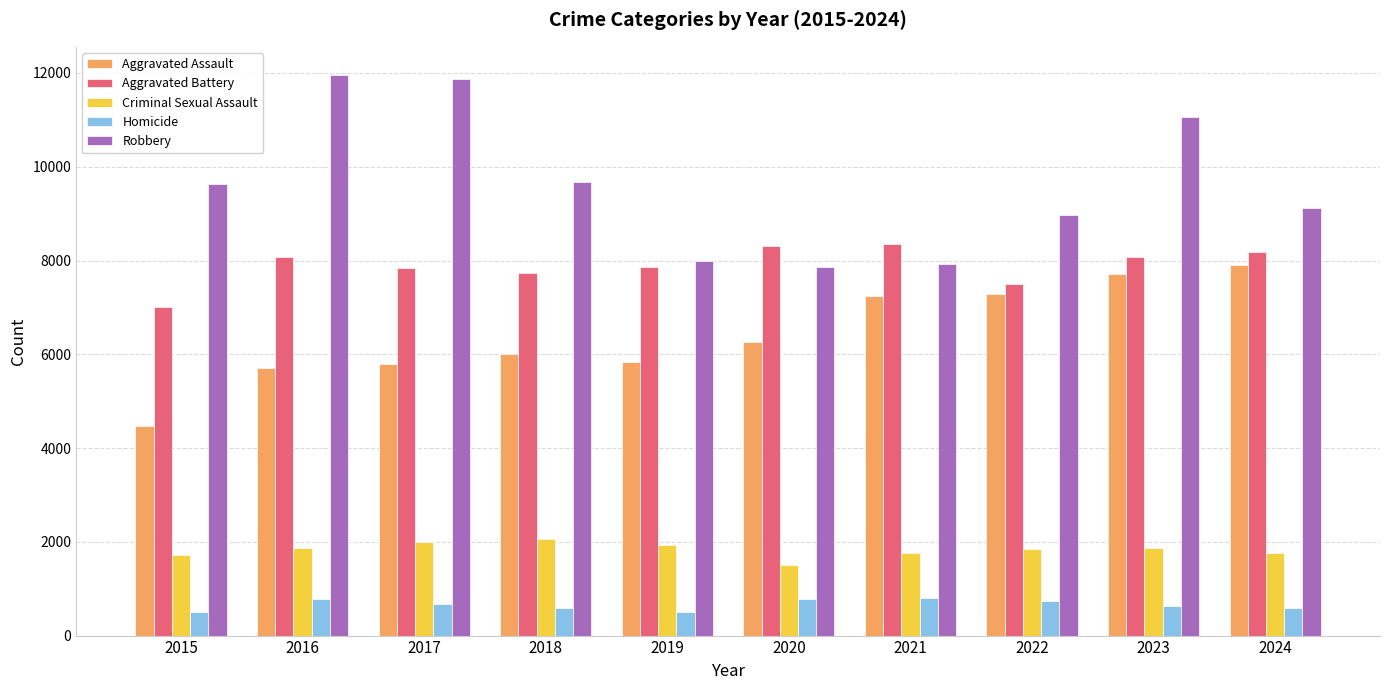

How many data points does each series have?

10